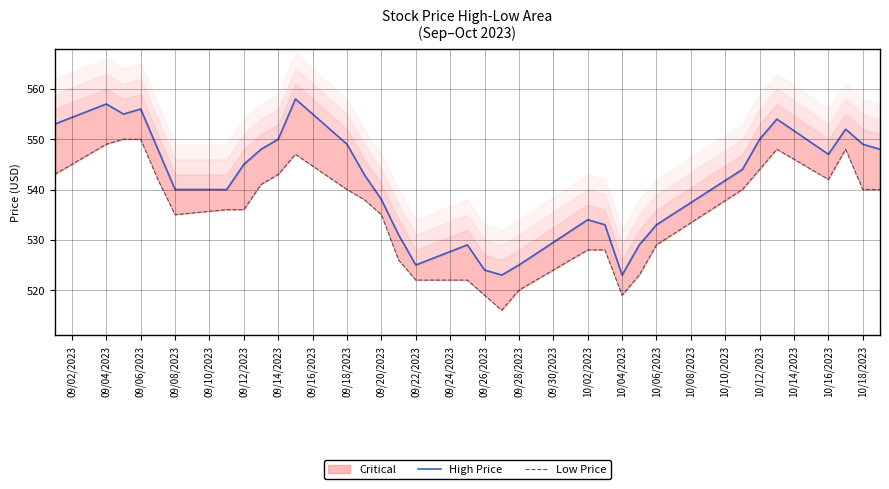

Which series has the largest range (max minus min)?

High Price